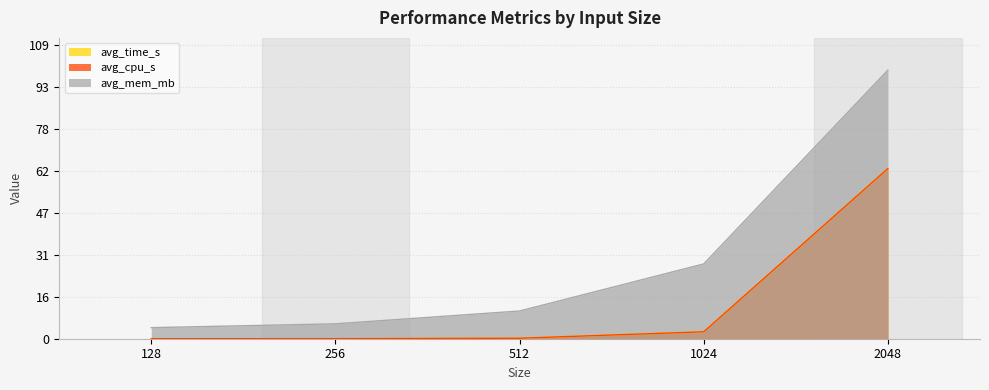

Between 512 and 1024, which series saw the biggest shift?

avg_mem_mb